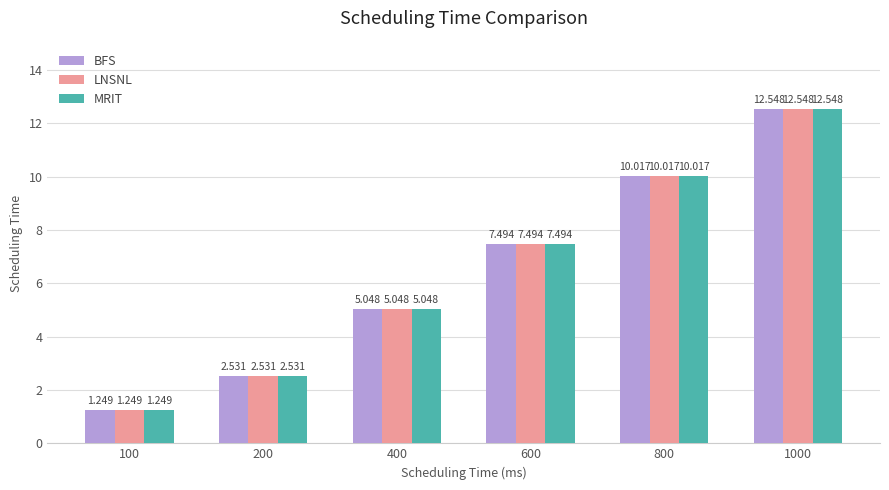

How many data points in BFS are above 7?

3